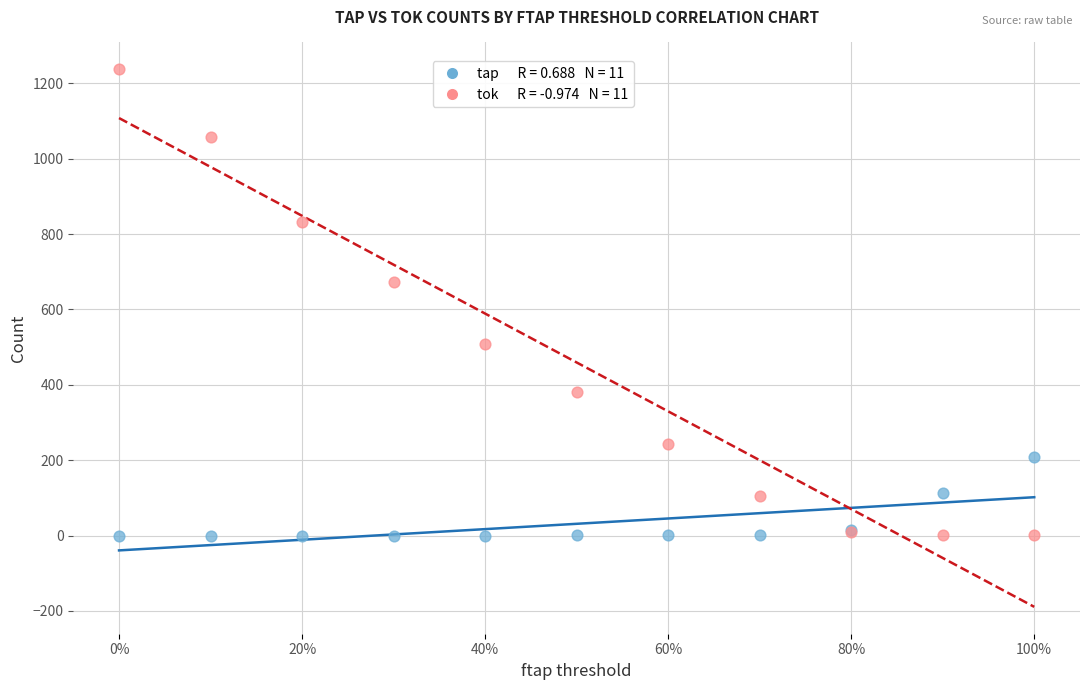

Across all series, what Y value is closest to 618?

672